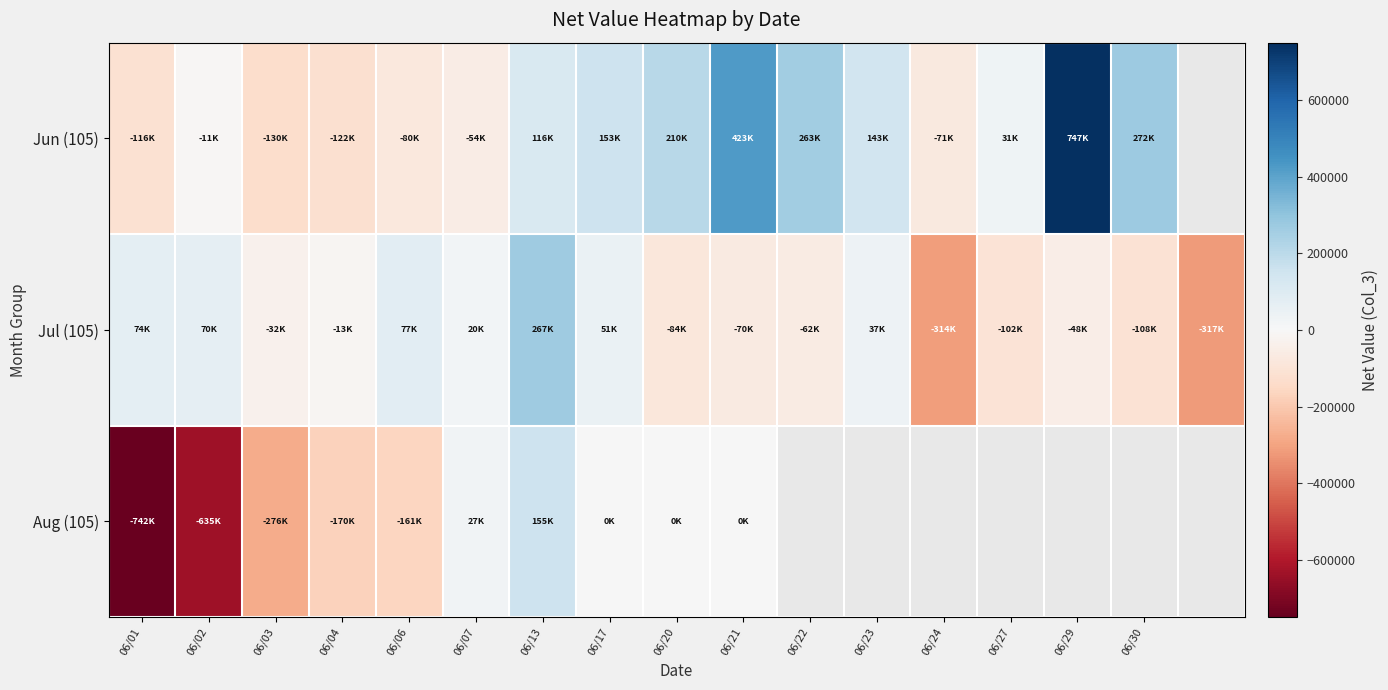

At 06/20, list the series in order from largest to smallest.

Jun (105), Aug (105), Jul (105)